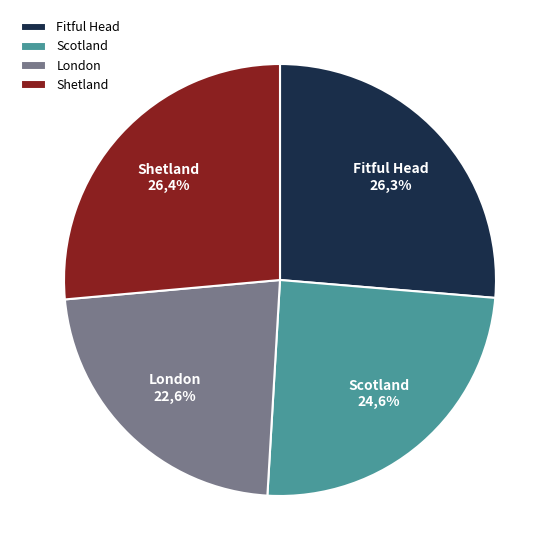

Which slice is the smallest?

London